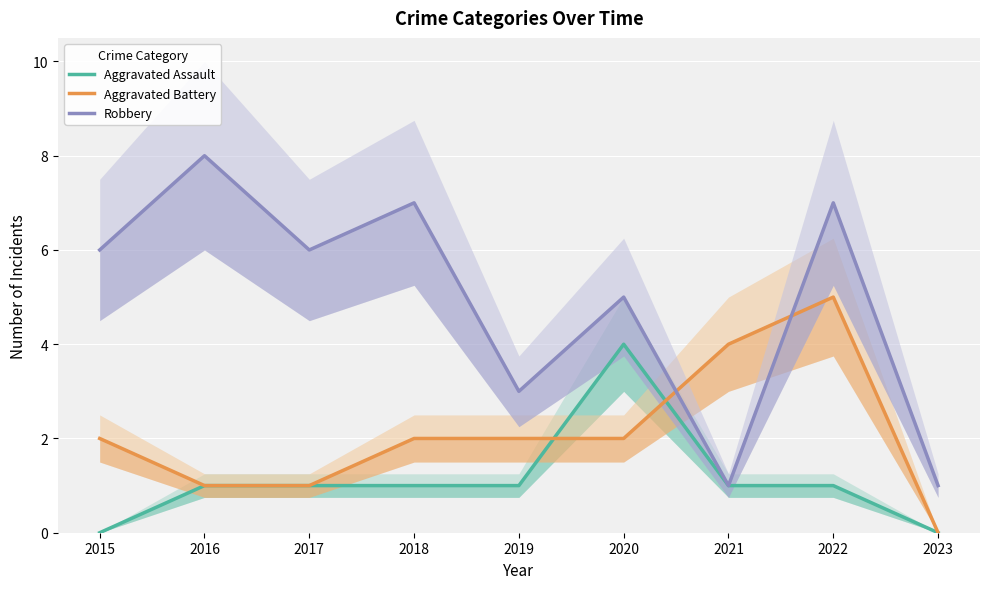

How many values in the Aggravated Assault series are below 1?

2